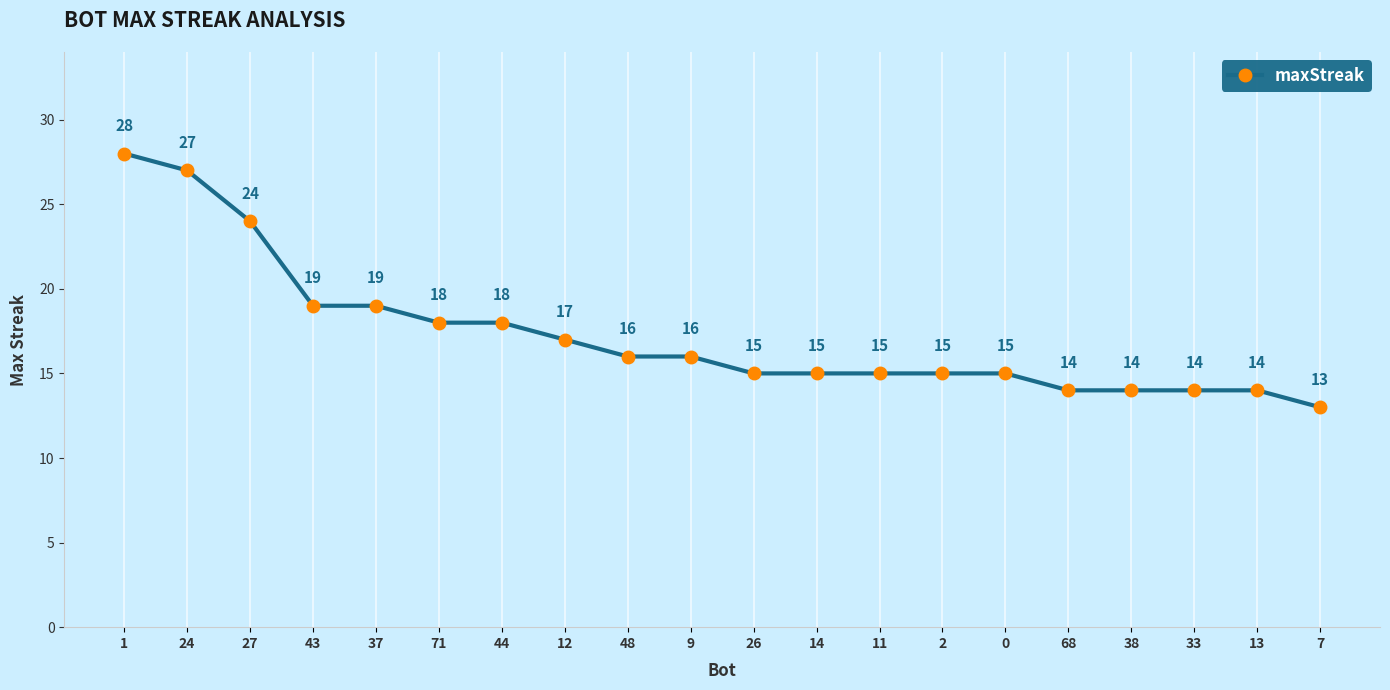

The chart shows a value of 15 at 14. True or false?

True